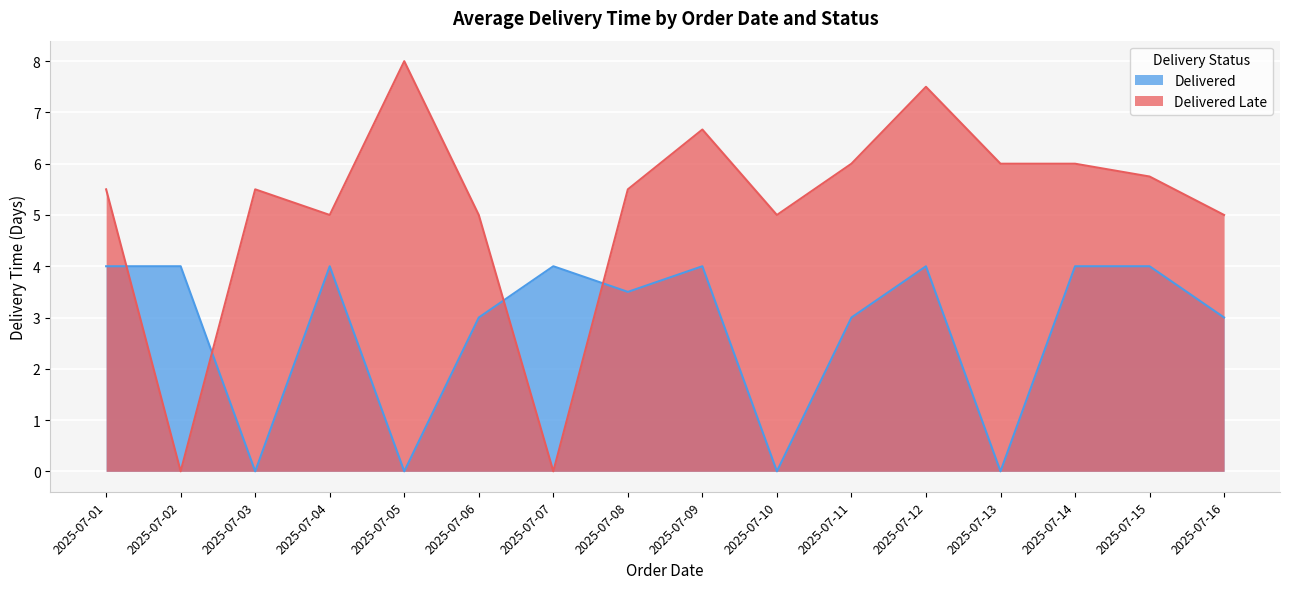

True or false: Delivered has a value of 5 at 23.

False